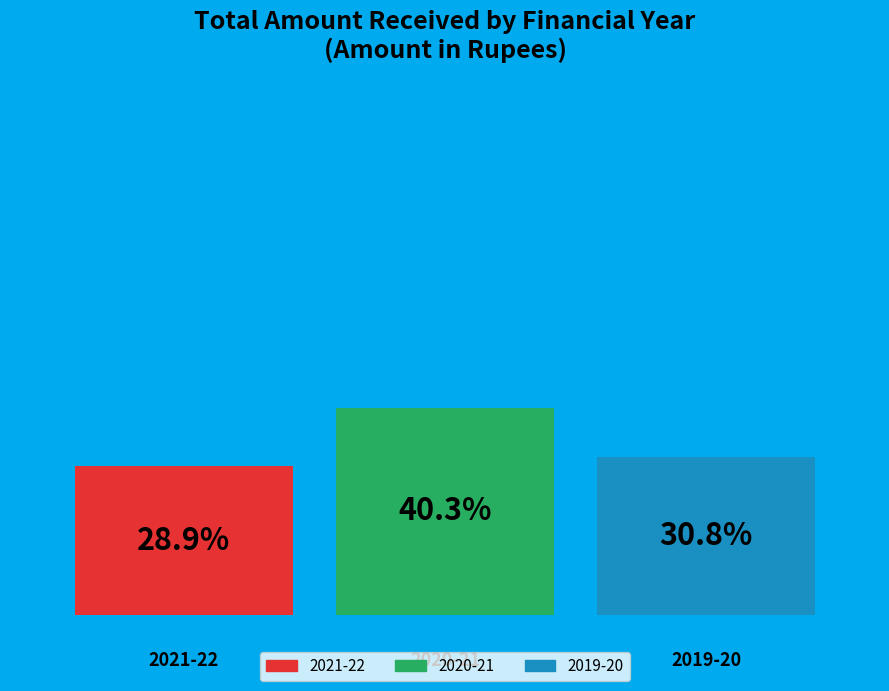

How much of the chart is everything except 2020-21?

59.7%